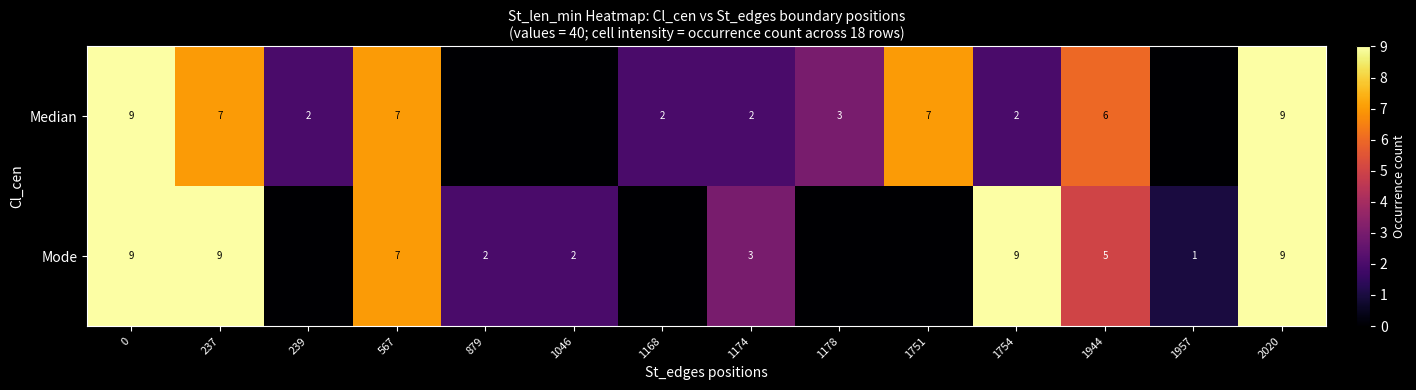

What is the difference between the Median values at 239 and 237?

5